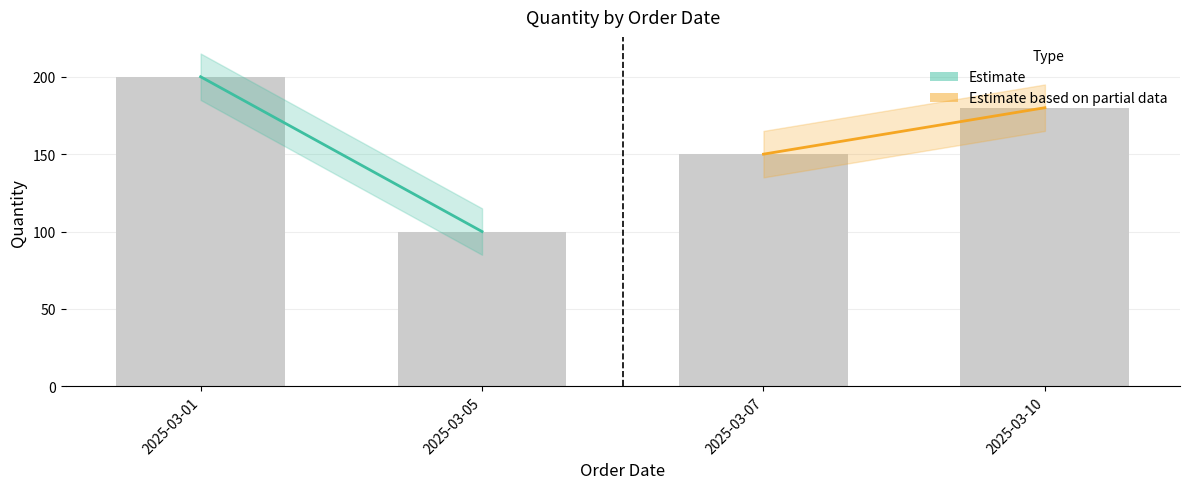

At which label is the value closest to 150?

2025-03-07